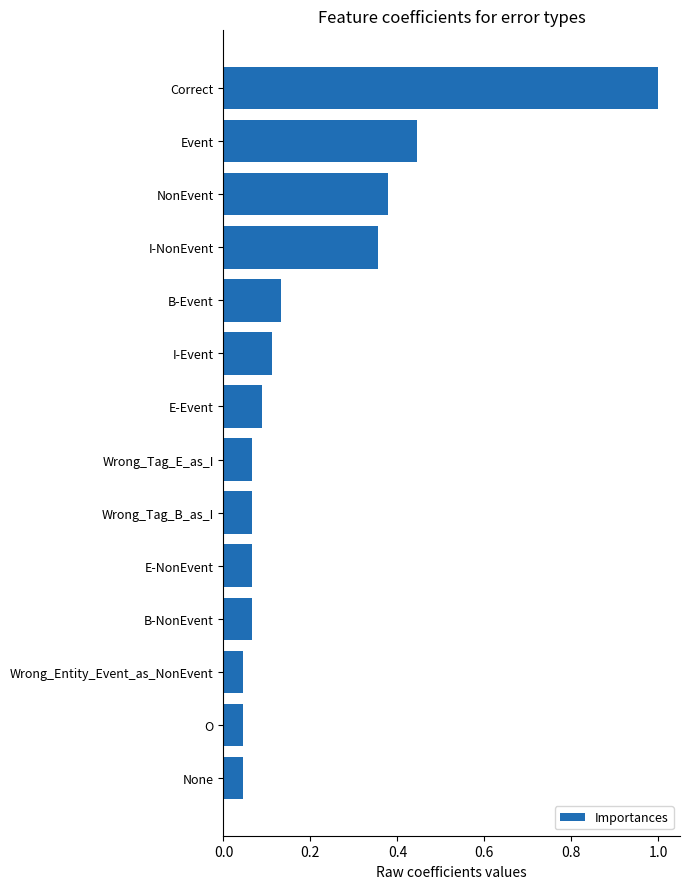

Which label corresponds to the largest value in the chart?

Correct